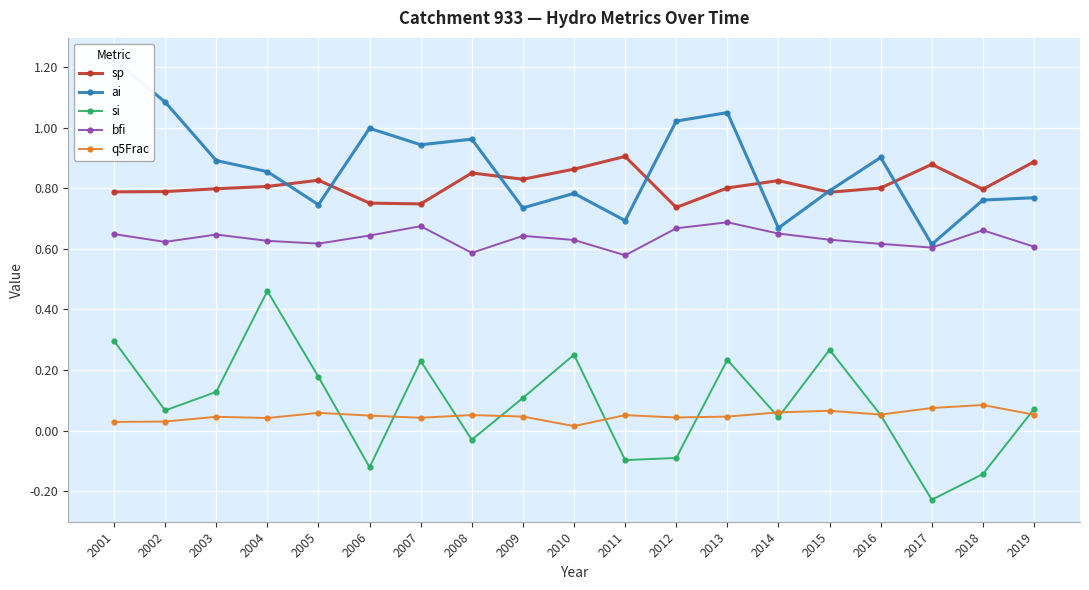

True or false: q5Frac and bfi cross at least once.

False